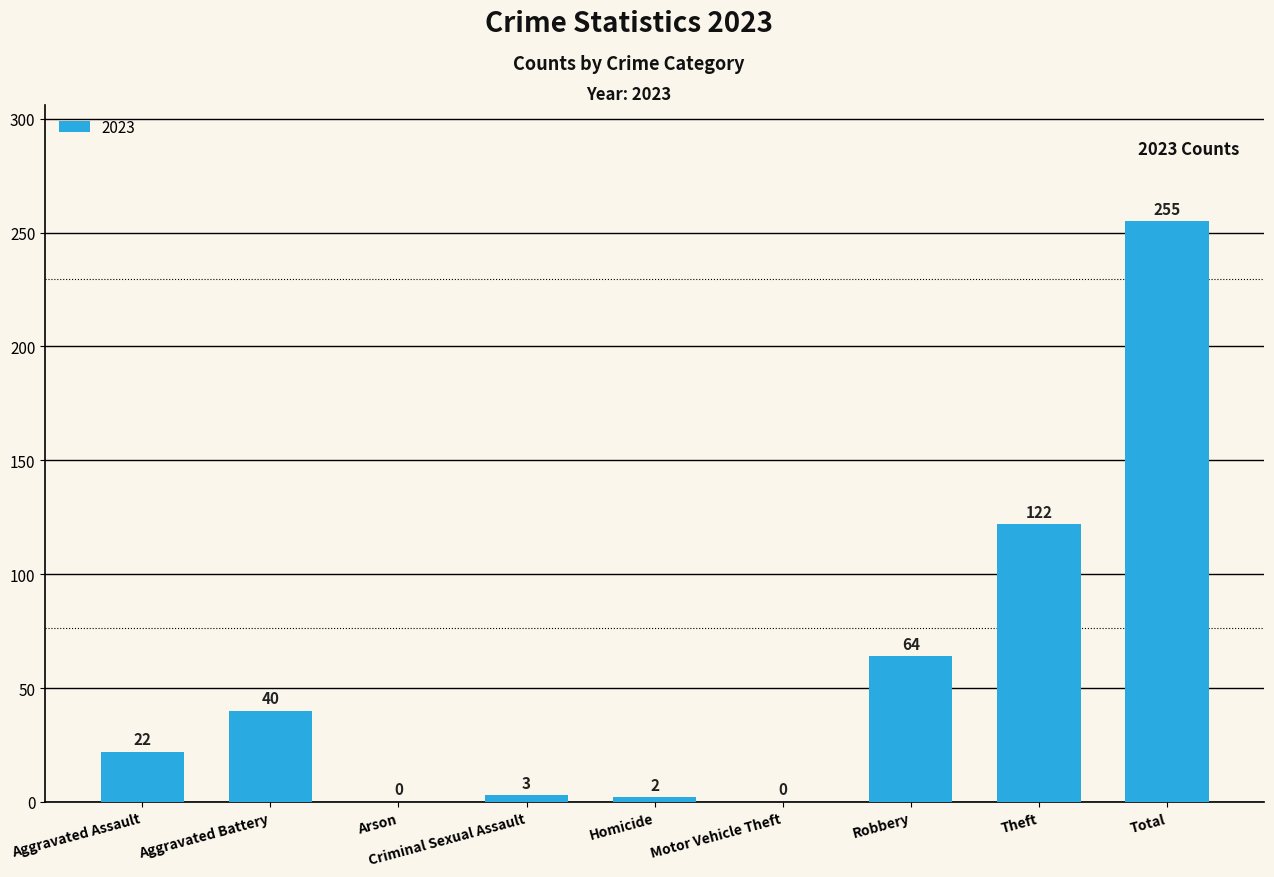

What is the change in value from Criminal Sexual Assault to Total?

+252